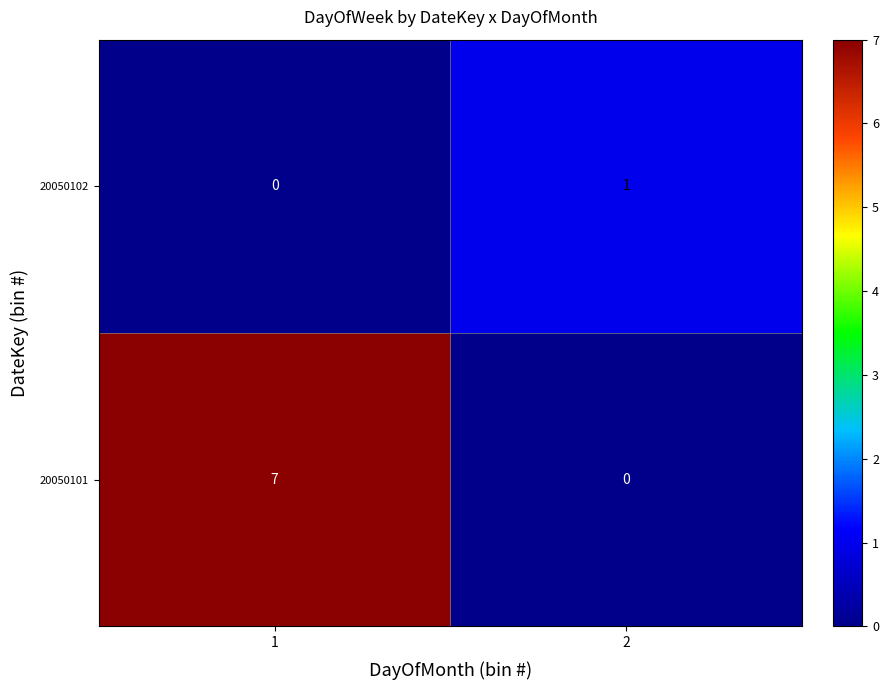

How many data points does each series have?

2